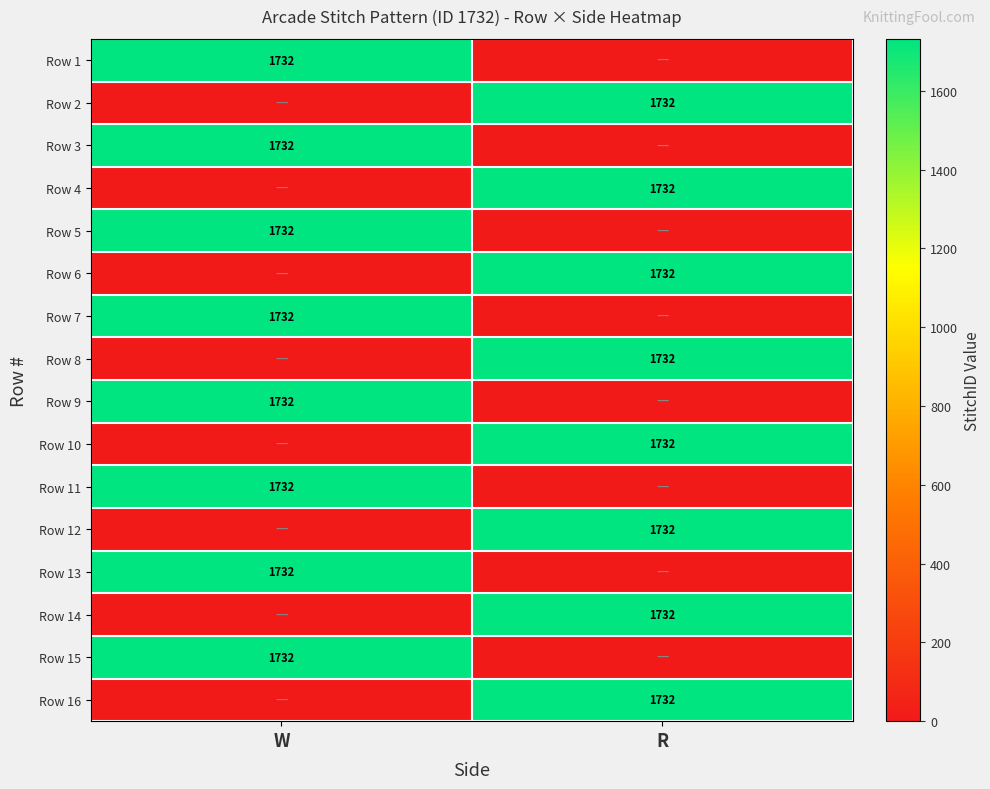

Is it true that Row 12 equals 882 at R?

False